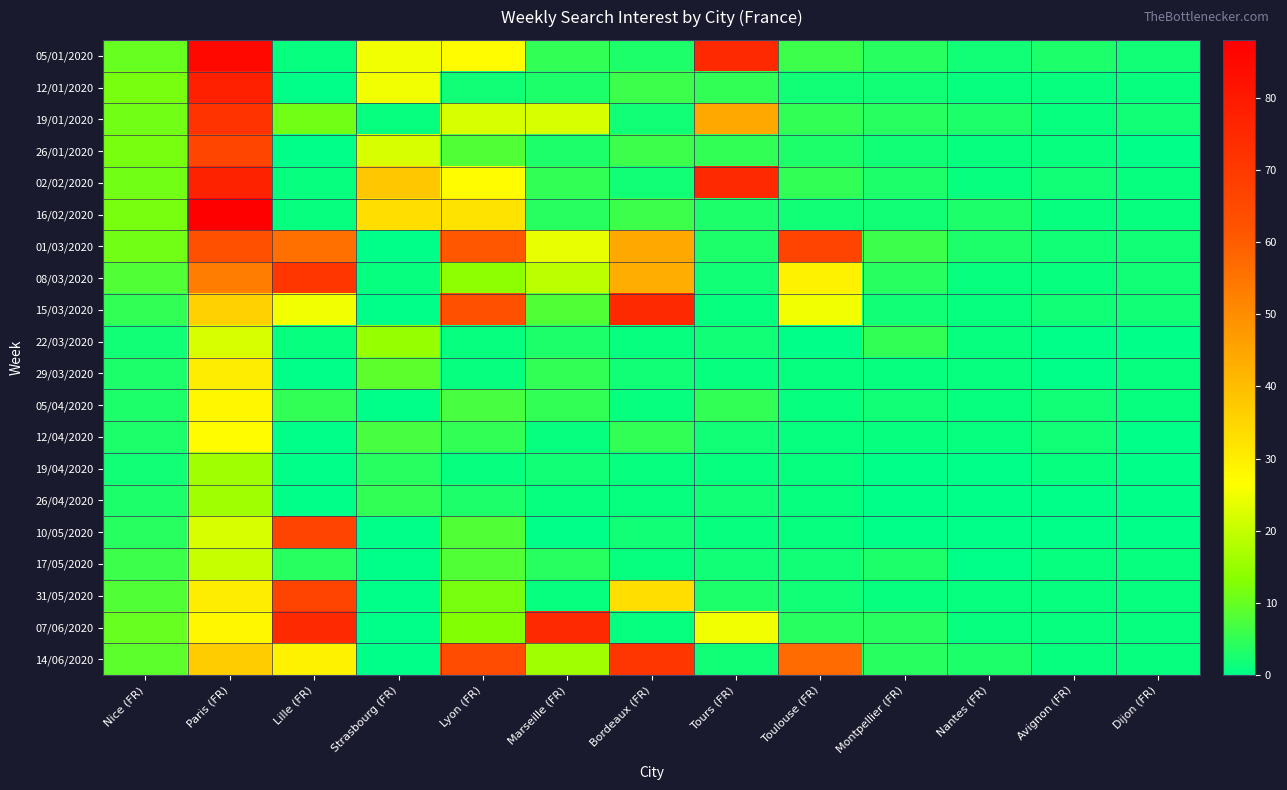

What is the total value across all series at Nantes (FR)?

25